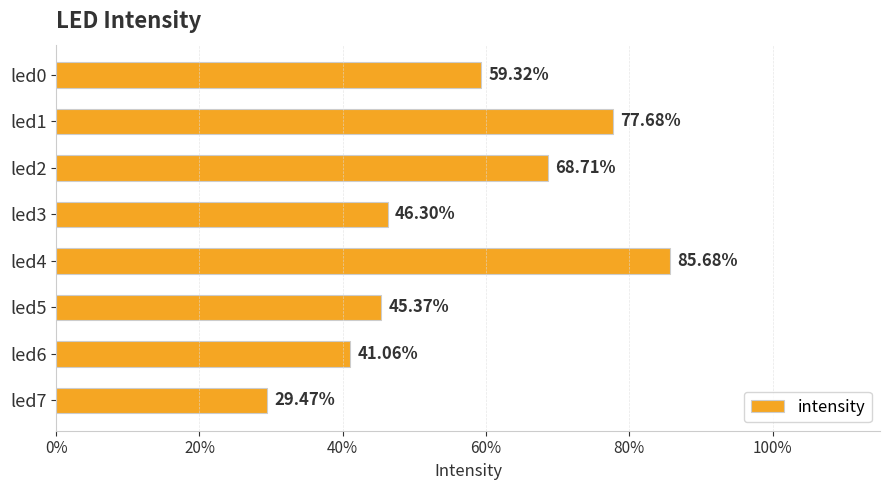

How many bars are there in total?

8